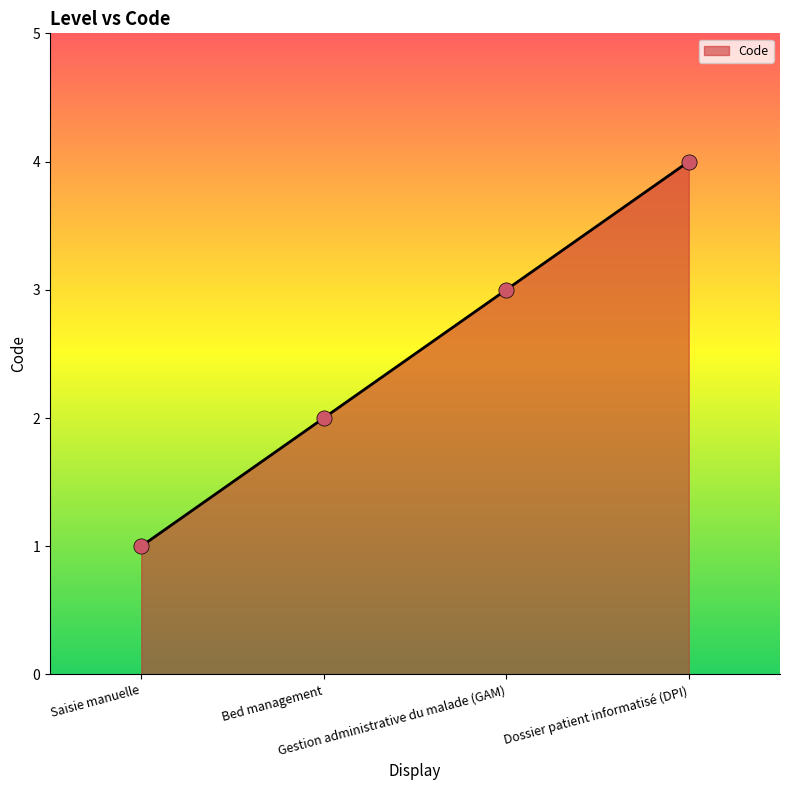

What is the change in value from Saisie manuelle to Gestion administrative du malade (GAM)?

+2